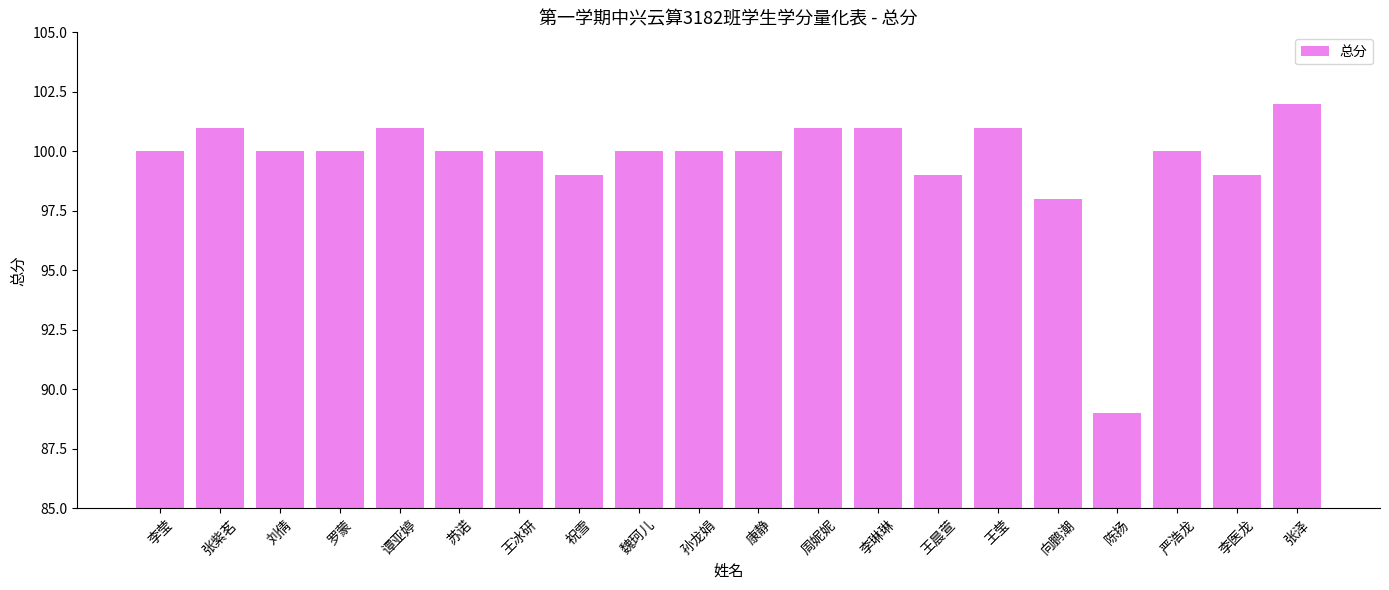

Does the chart contain any negative values?

No